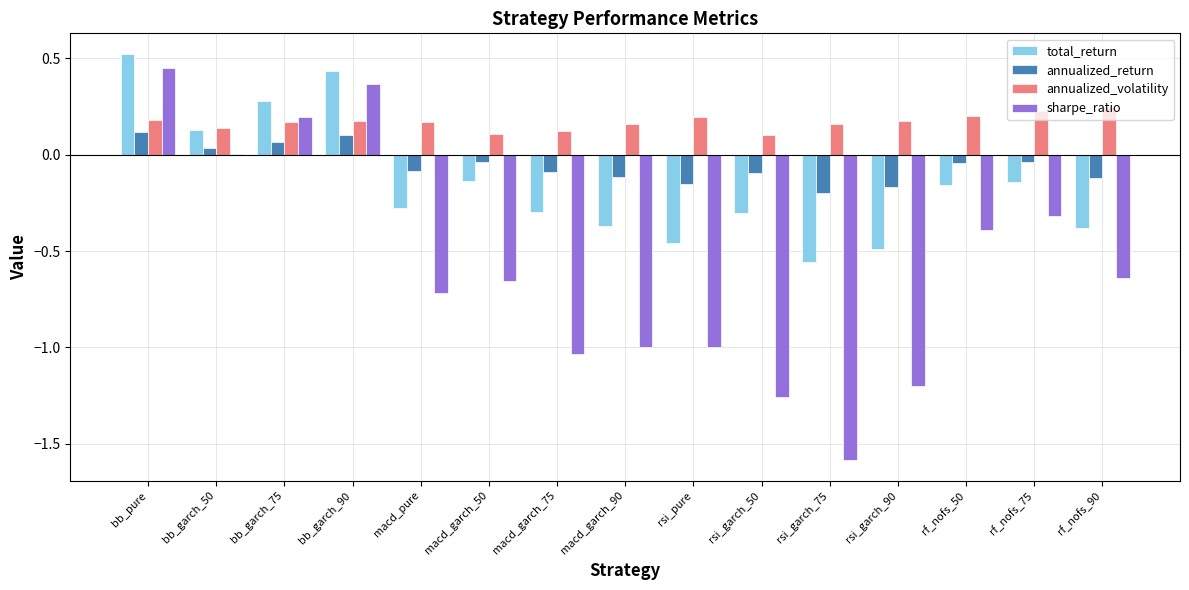

Is the value of annualized_return at bb_garch_75 greater than the value of total_return at rsi_garch_75?

Yes